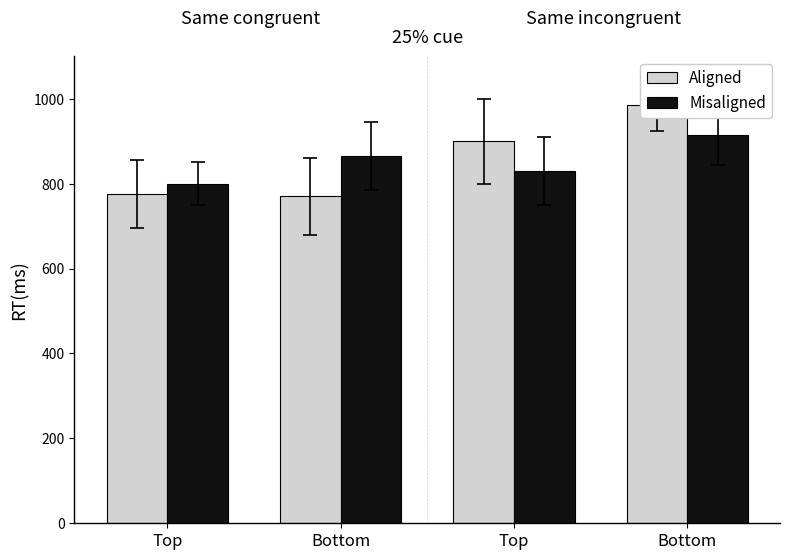

Which has a higher value, Bottom or Bottom?

Bottom